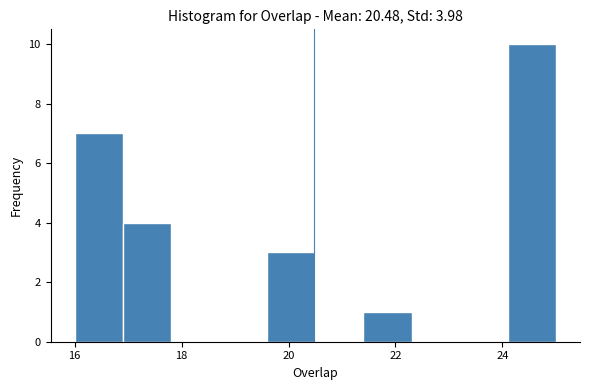

Over which range of the x-axis is the bar tallest?

24.1 to 25.0